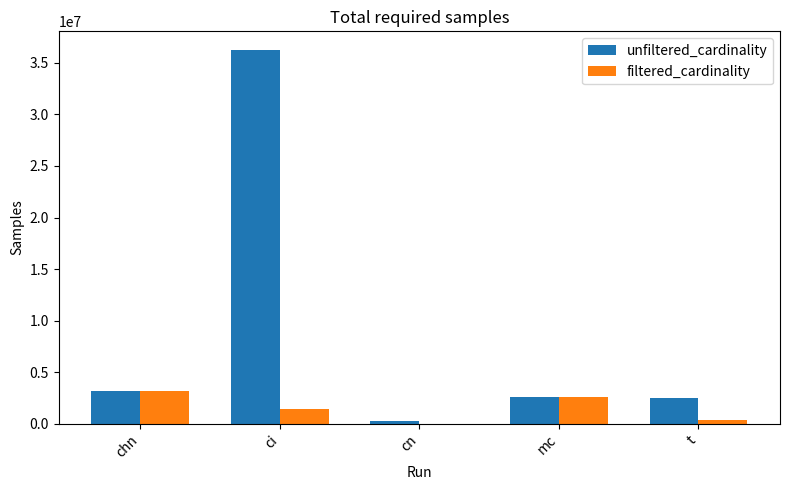

Which series changed the most between ci and t?

unfiltered_cardinality